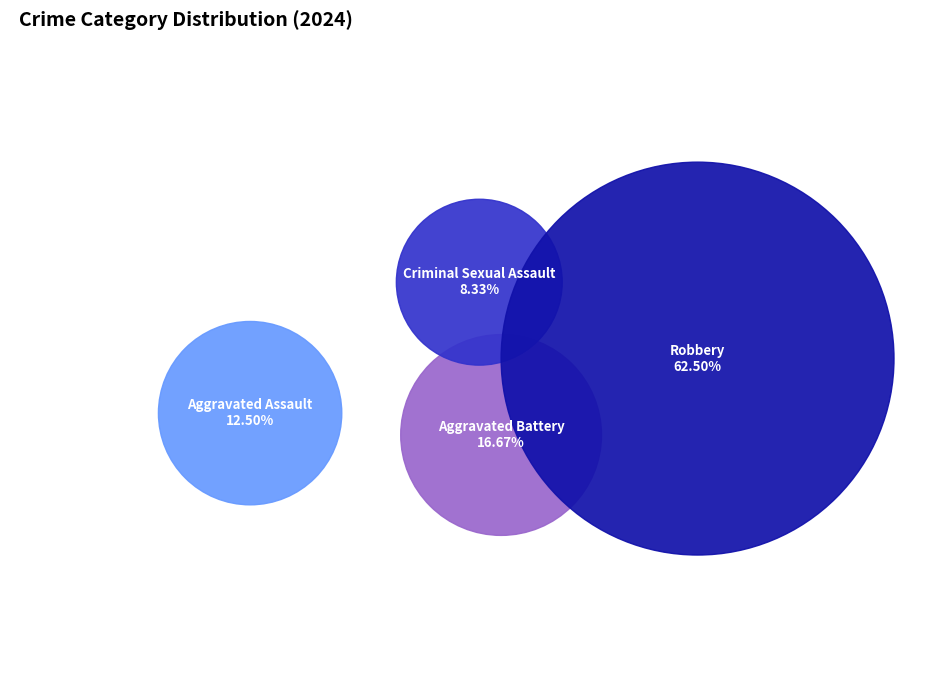

To the nearest percent, what percentage of the pie is Criminal Sexual Assault?

8%